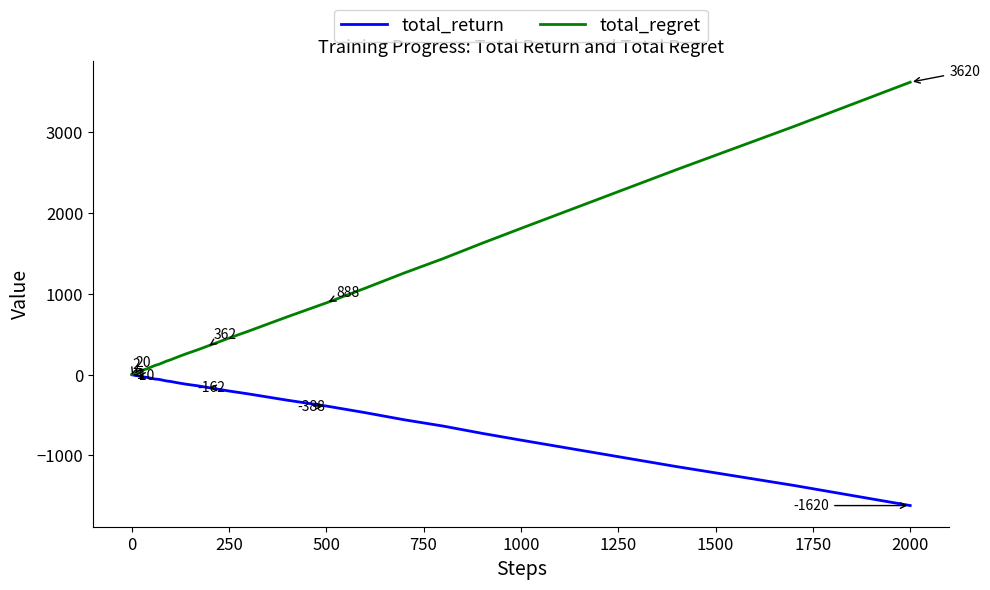

Which series has the widest spread of values?

total_regret